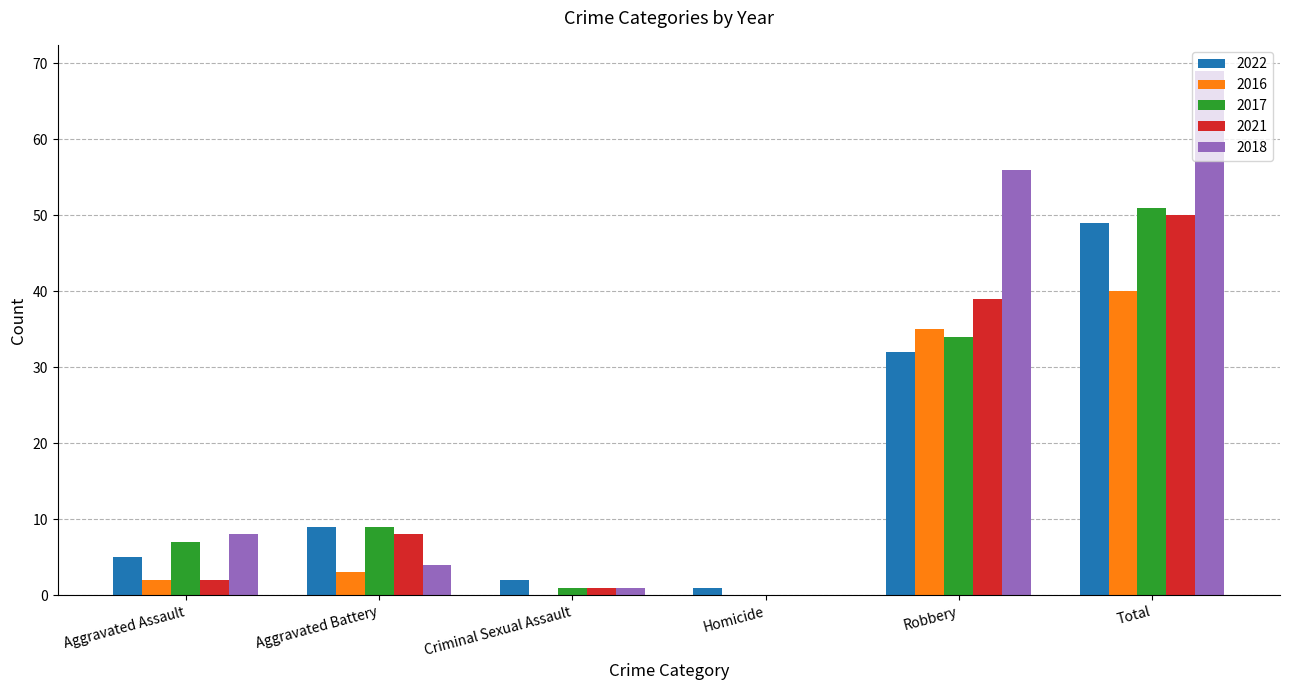

How many distinct data groups are displayed?

5